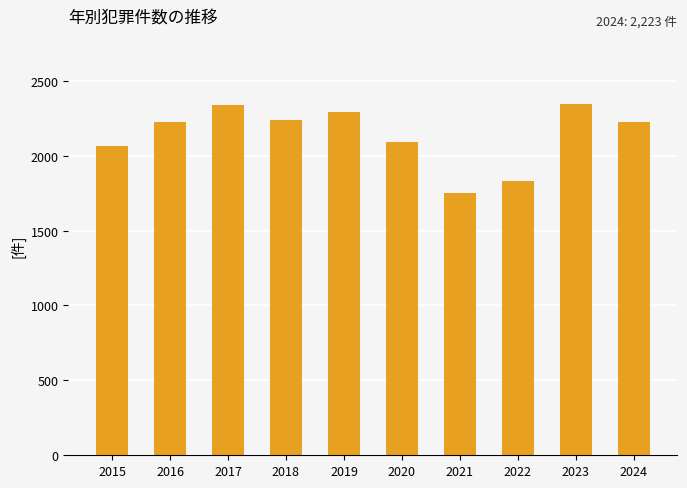

Approximately how many times larger is the value at 2020 compared to 2021?

1.2